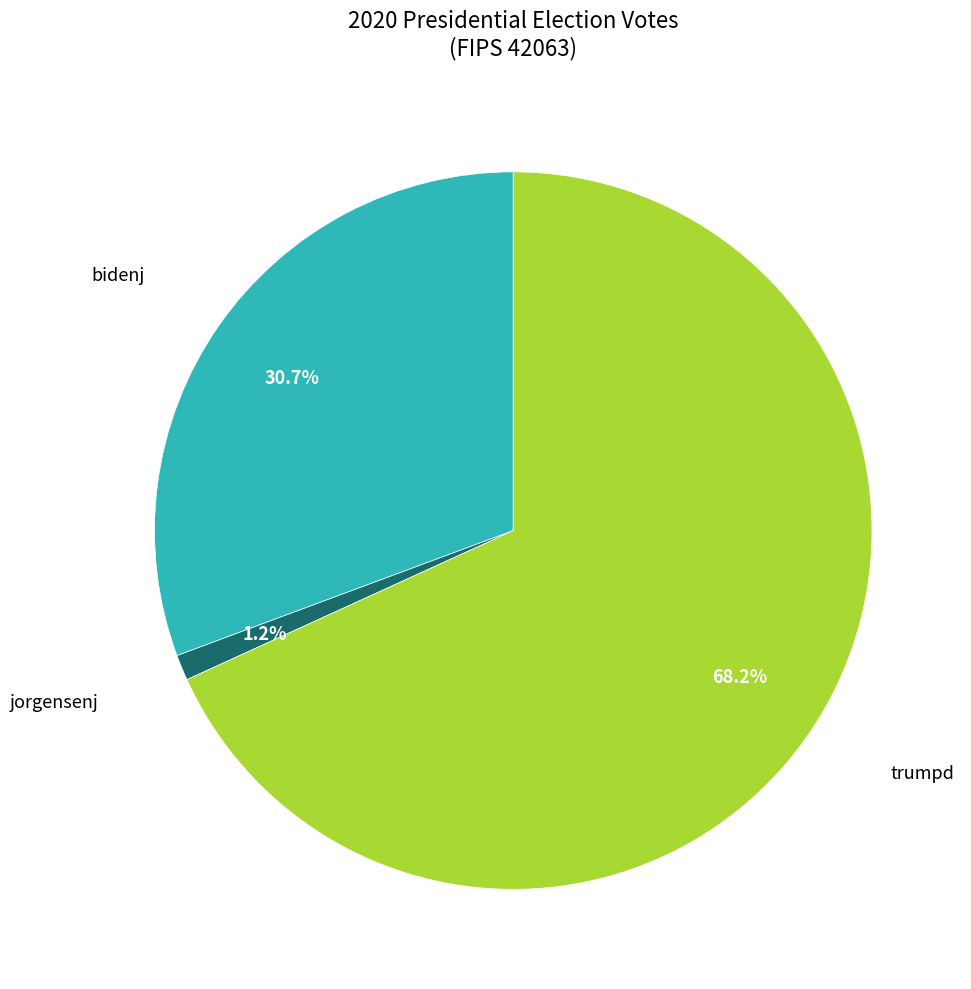

Is there any slice that represents more than half of the pie?

Yes